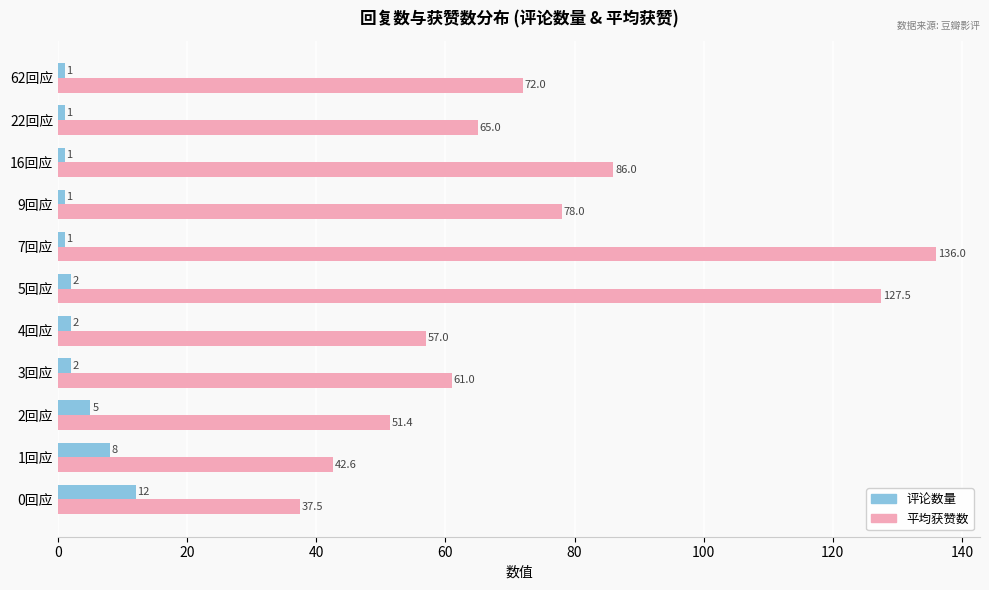

At which category is the sum across all series the highest?

7回应